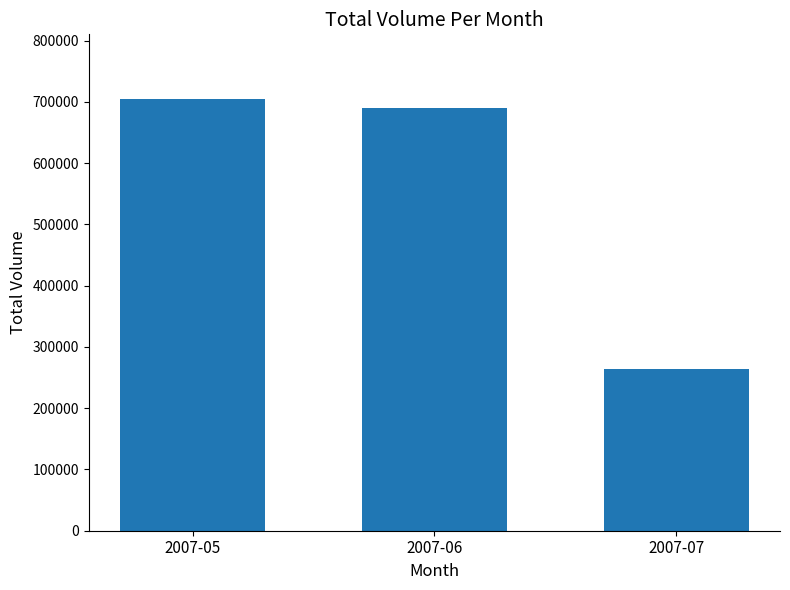

What is the value of the 2nd bar from the left?

689784